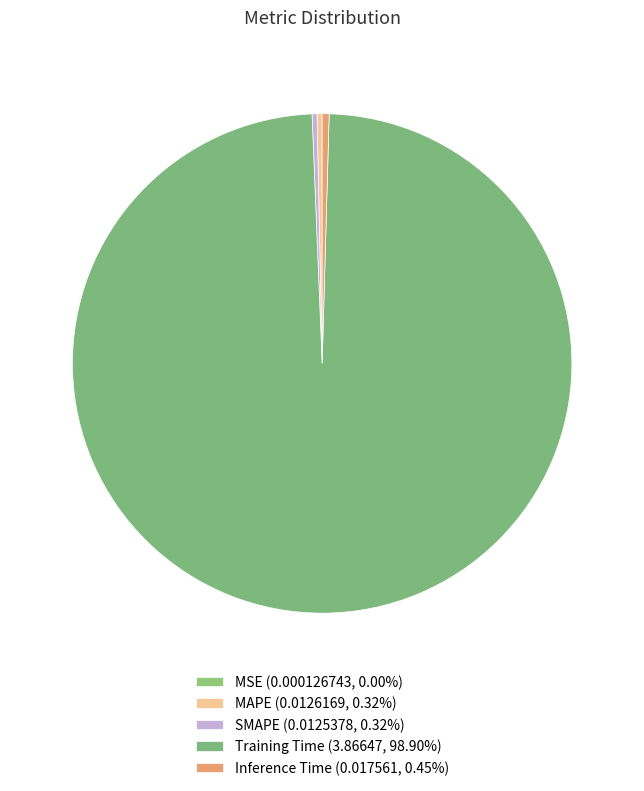

Is there a majority slice in this chart?

Yes